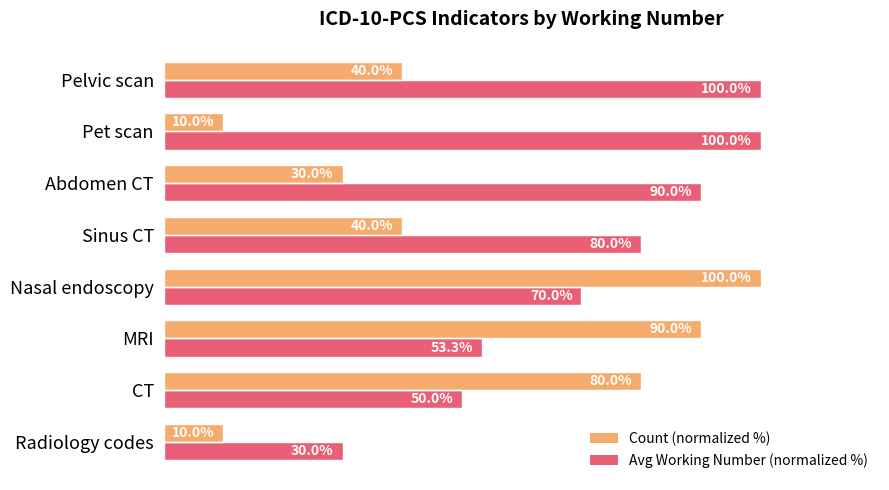

At which label is Avg Working Number (normalized %) closest to 65?

Nasal endoscopy